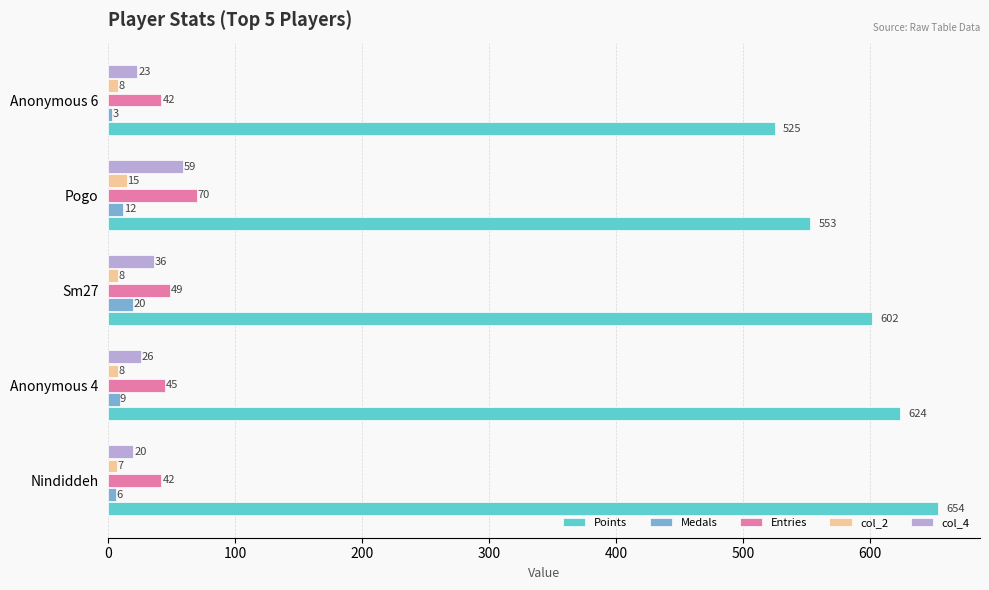

What is the approximate value of Entries at Anonymous 6, to the nearest 5?

40